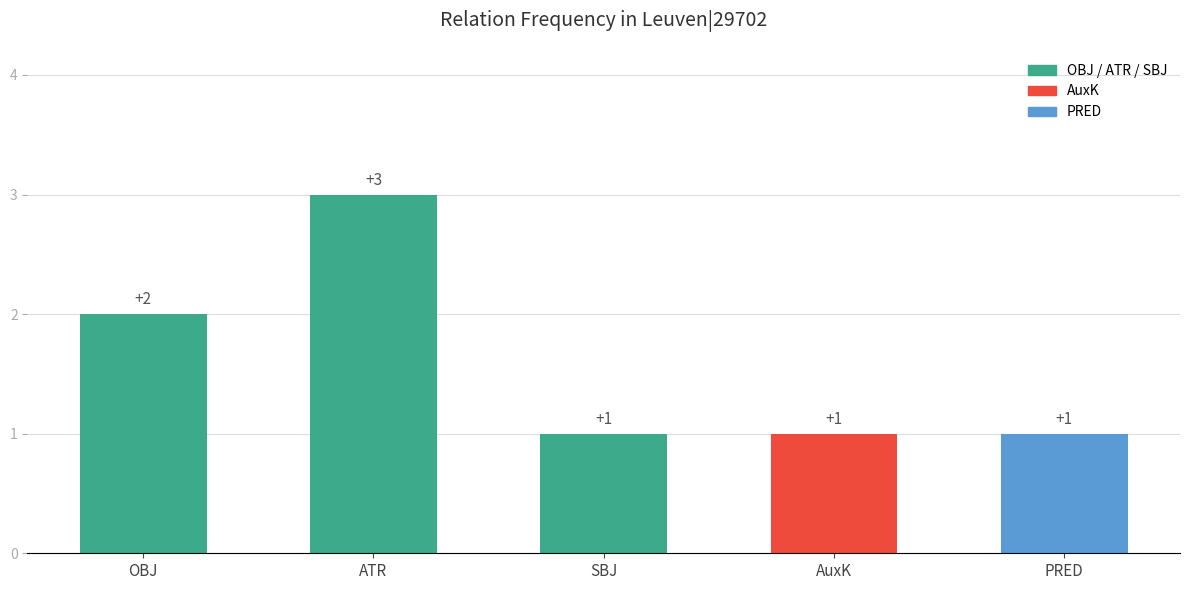

The value at SBJ is 2. True or false?

False